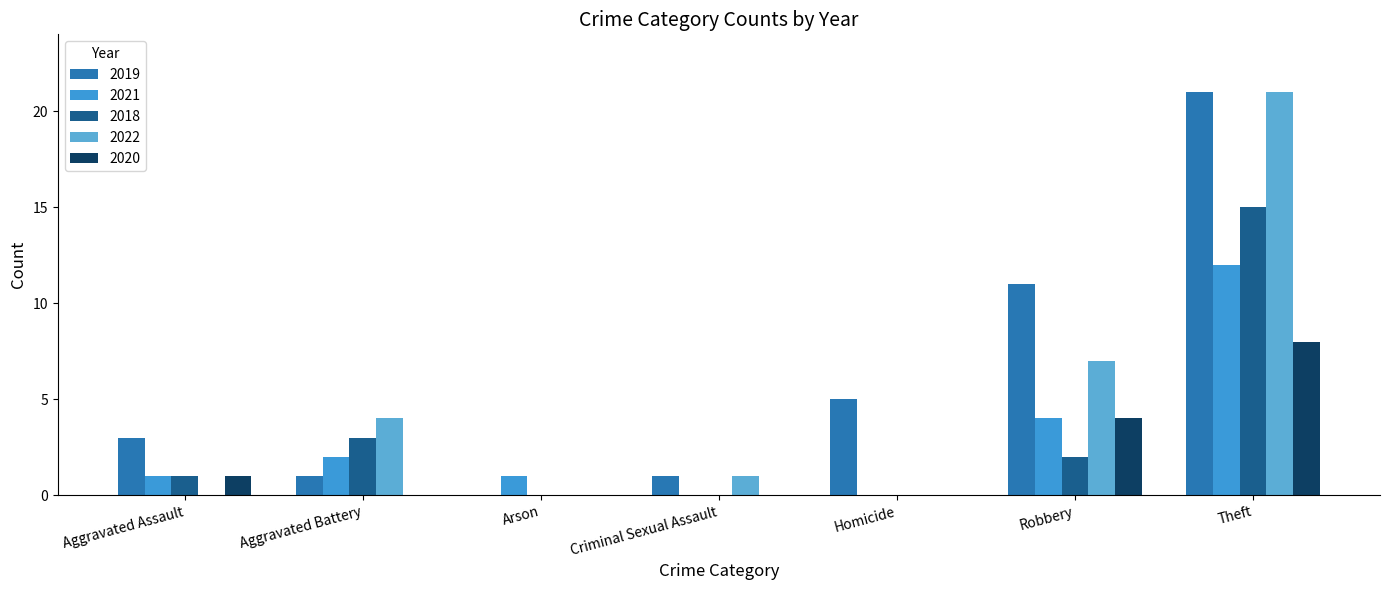

Are the bars horizontal?

No